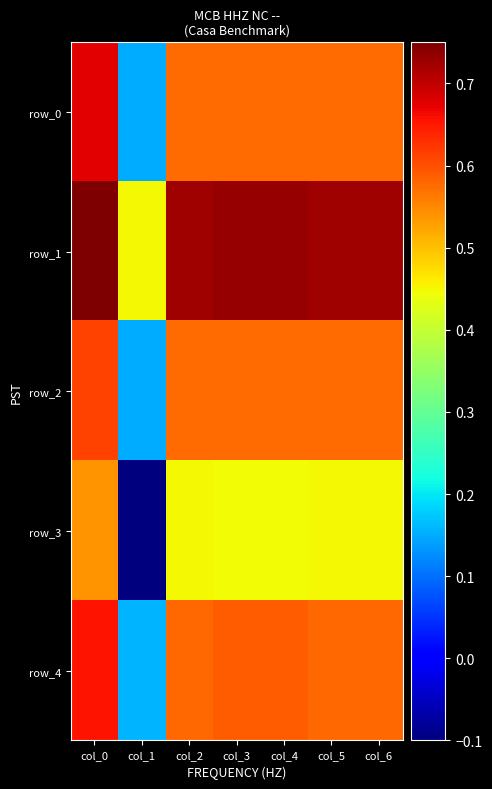

Where is row_1 nearest to the value 0?

col_1